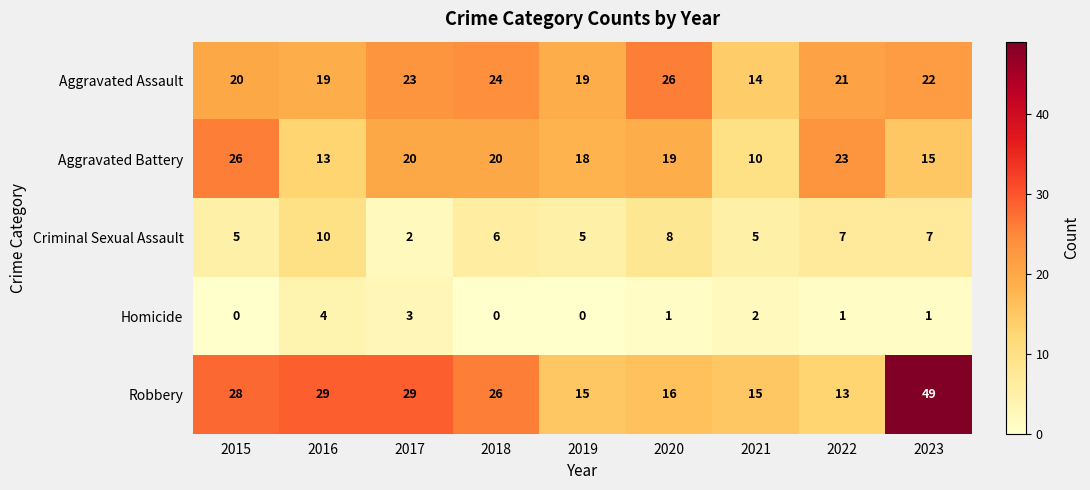

How many series are shown in this chart?

5